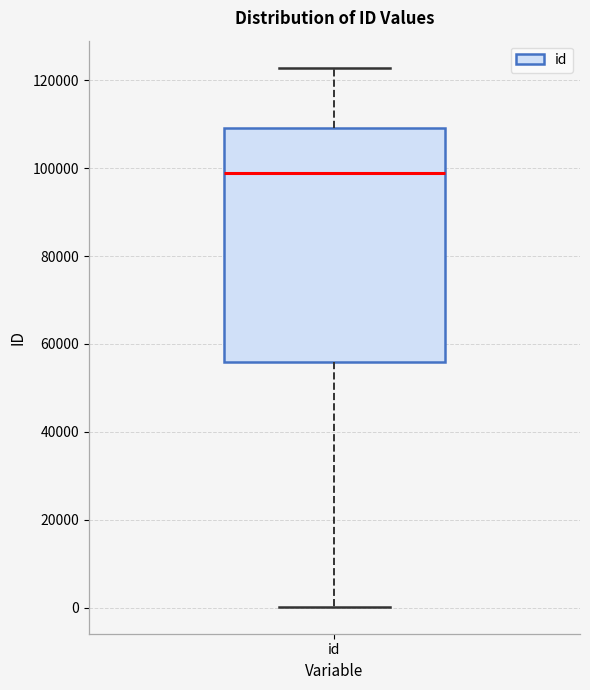

Read this box plot against the y-axis: the position of the median line, the range covered by the box, and the ends of both whiskers. The values are not printed on the chart, so give them approximately, as read against the axis.

median 98000, box 56000 to 110000, whiskers 0 to 122000